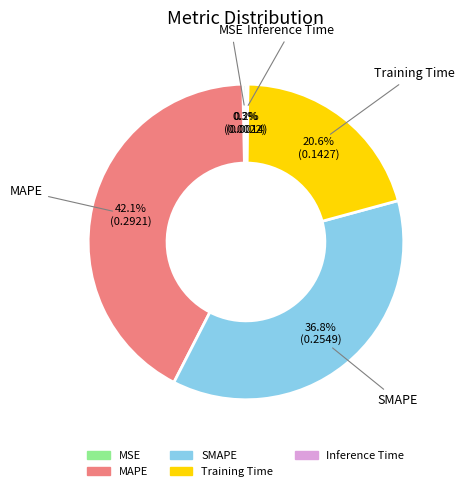

What percentage is the SMAPE slice, to the nearest percent?

37%